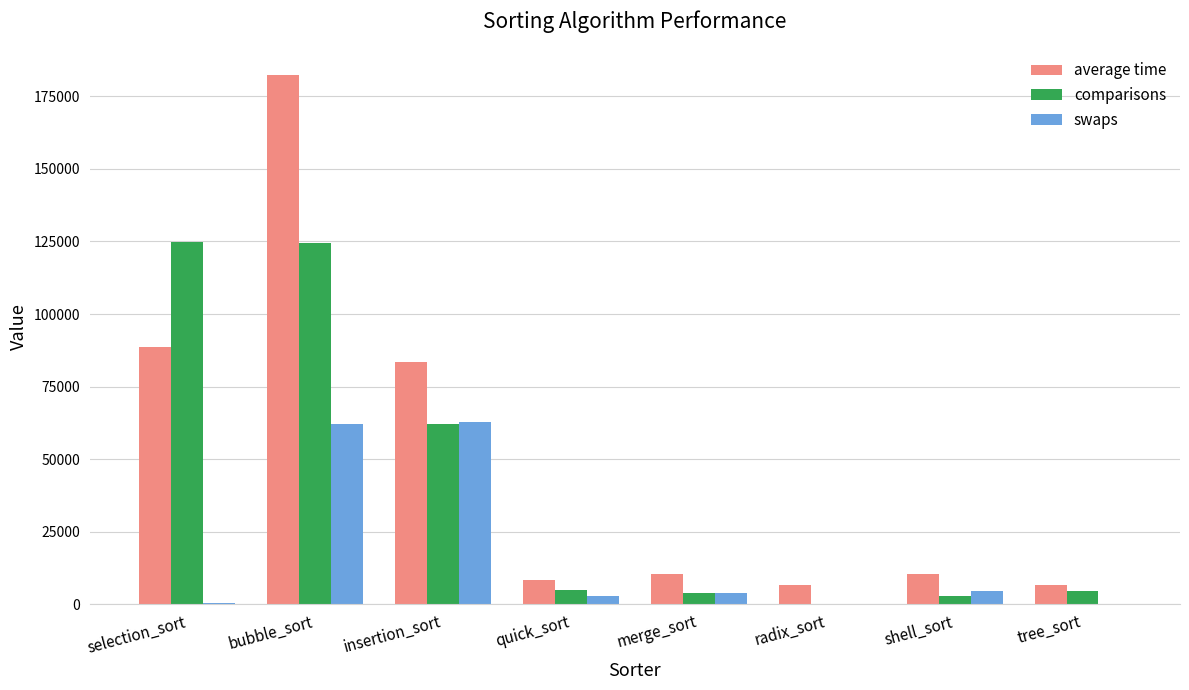

What is the greatest value displayed?

182421